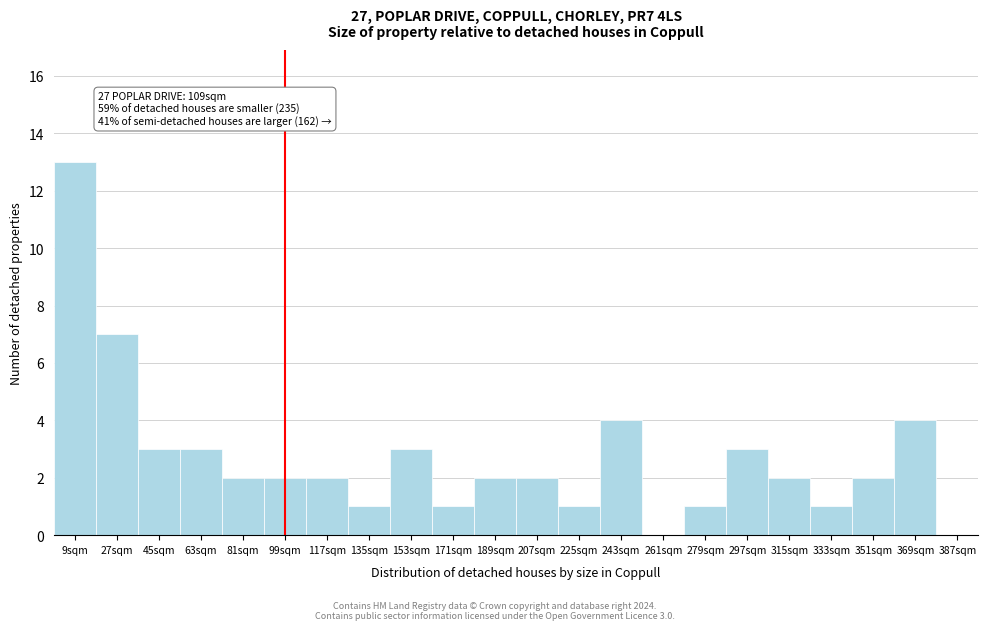

Over which range of the x-axis is the bar tallest?

0 to 18